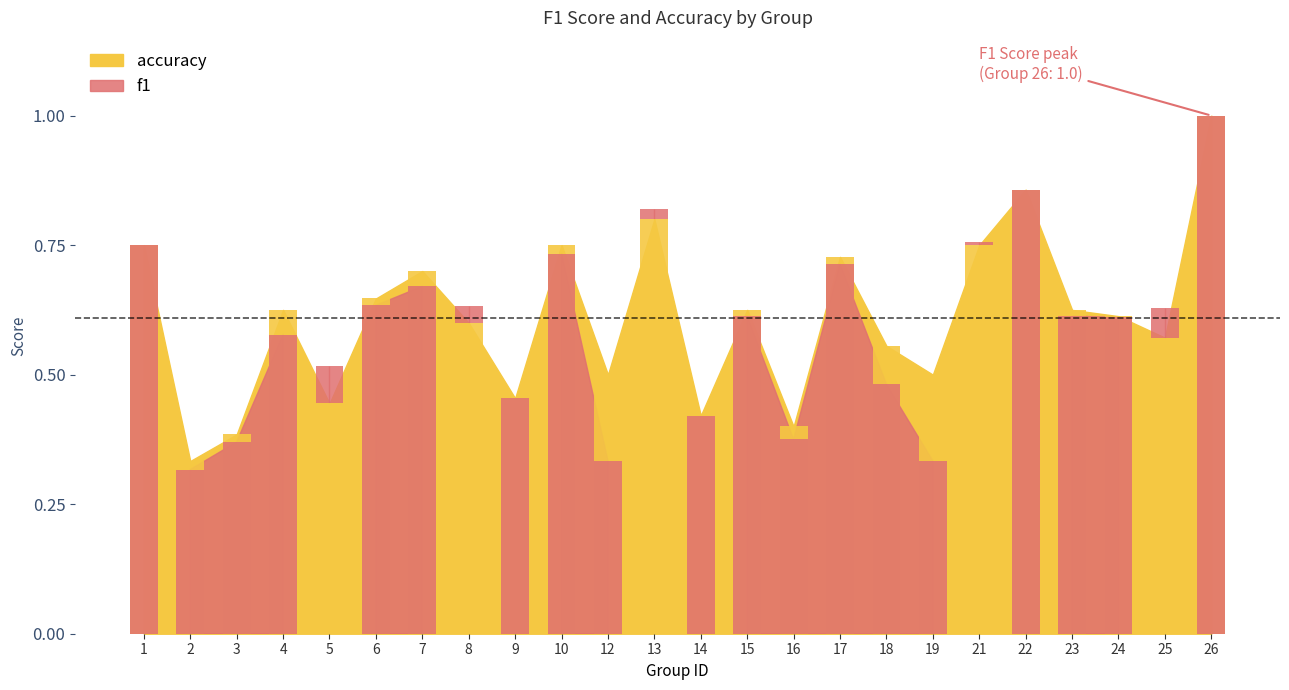

List the series in order of their peak value, lowest first.

f1, accuracy